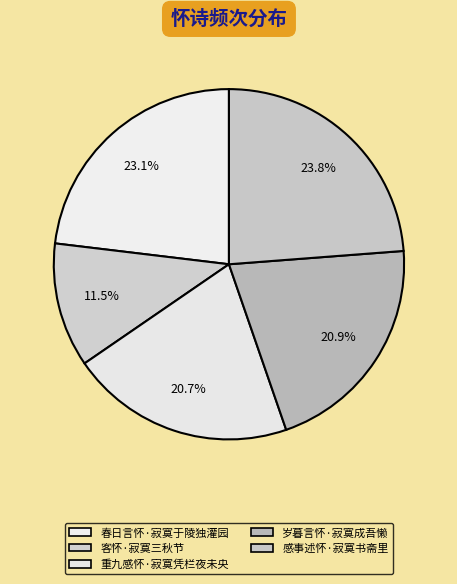

To the nearest percent, what percentage of the pie is 感事述怀·寂寞书斋里?

24%